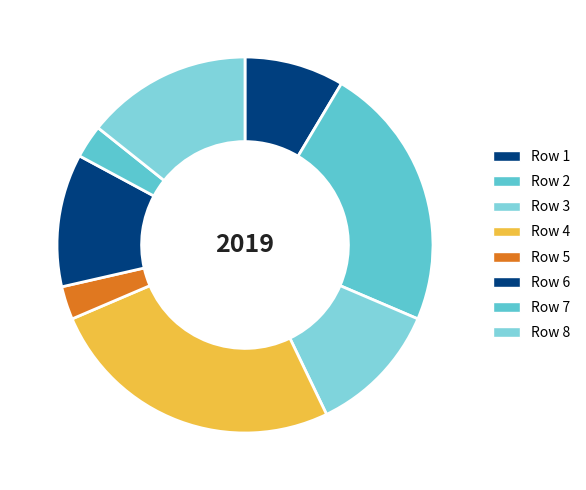

Is there a majority slice in this chart?

No